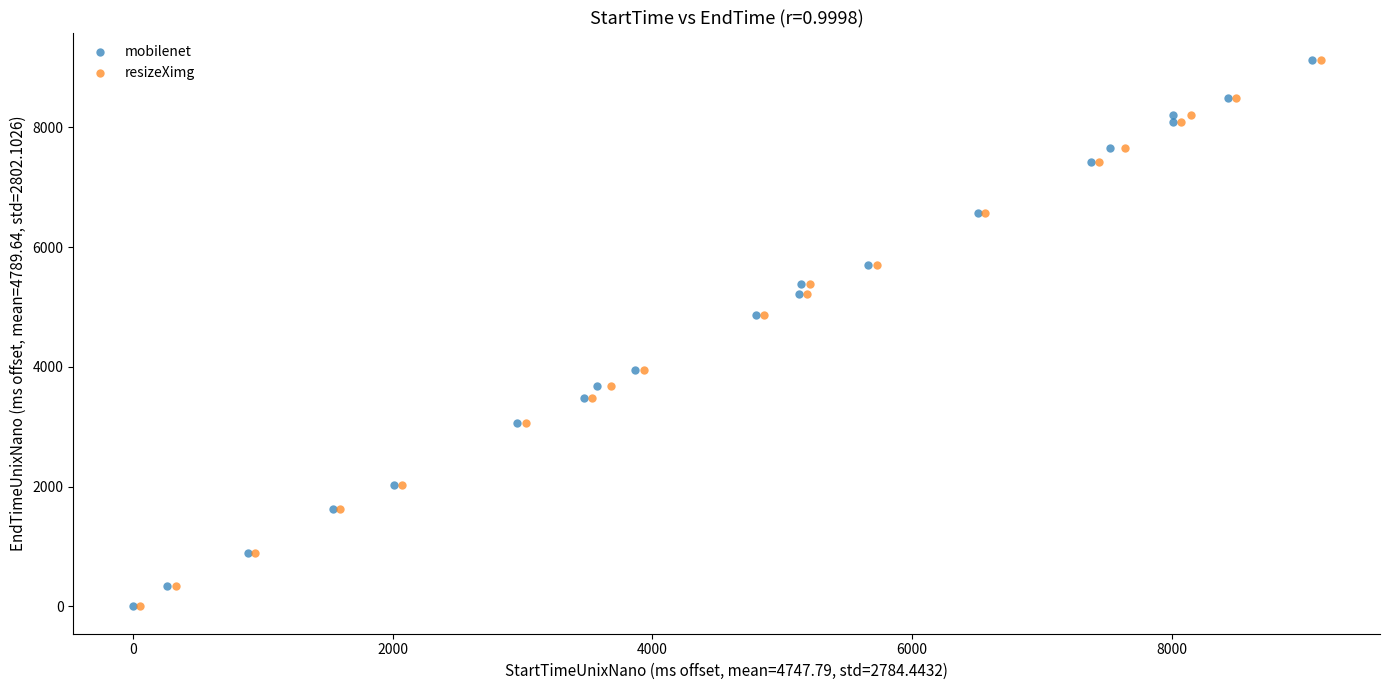

Which series has the widest spread of Y values?

resizeXimg